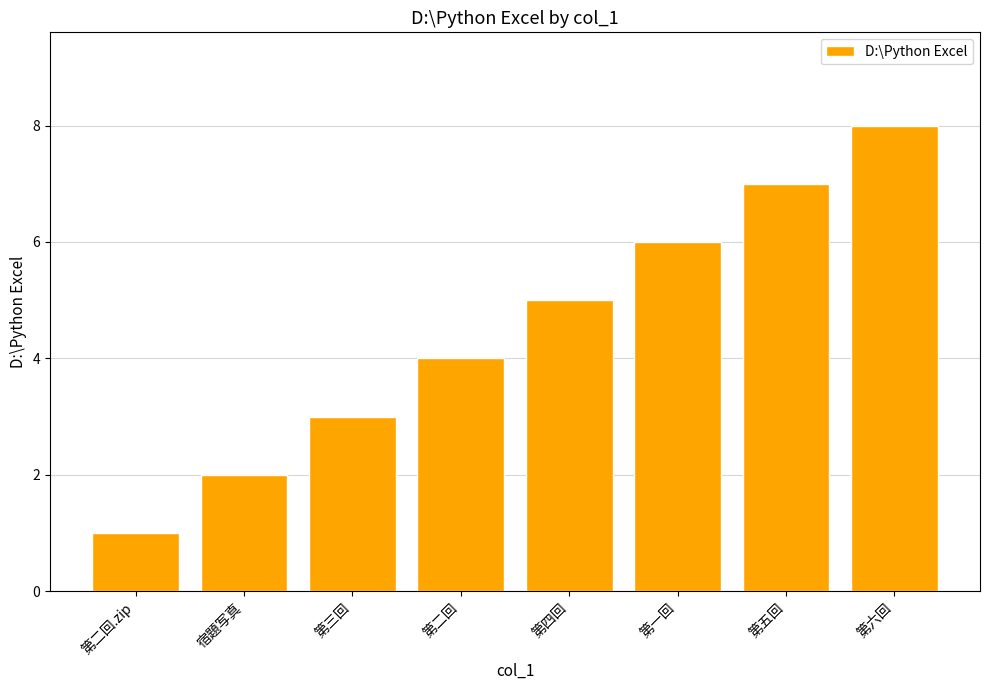

Count the number of categories in the chart.

8